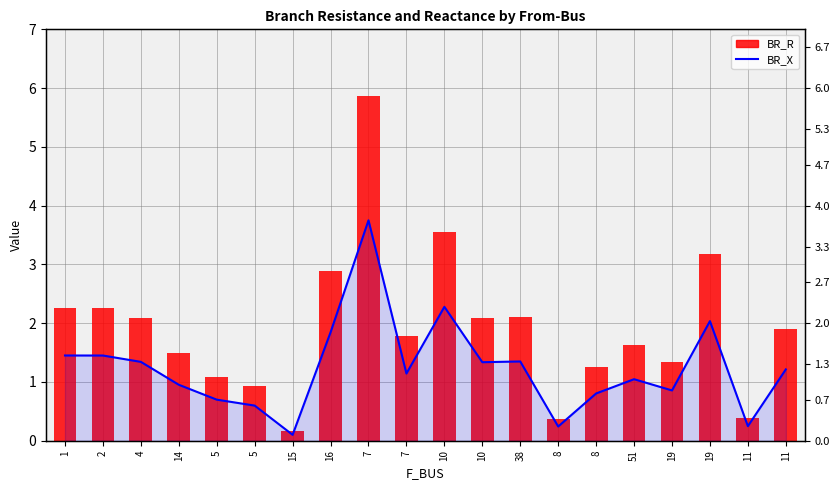

What is the sum of the BR_R values at 38 and 7?

8.0